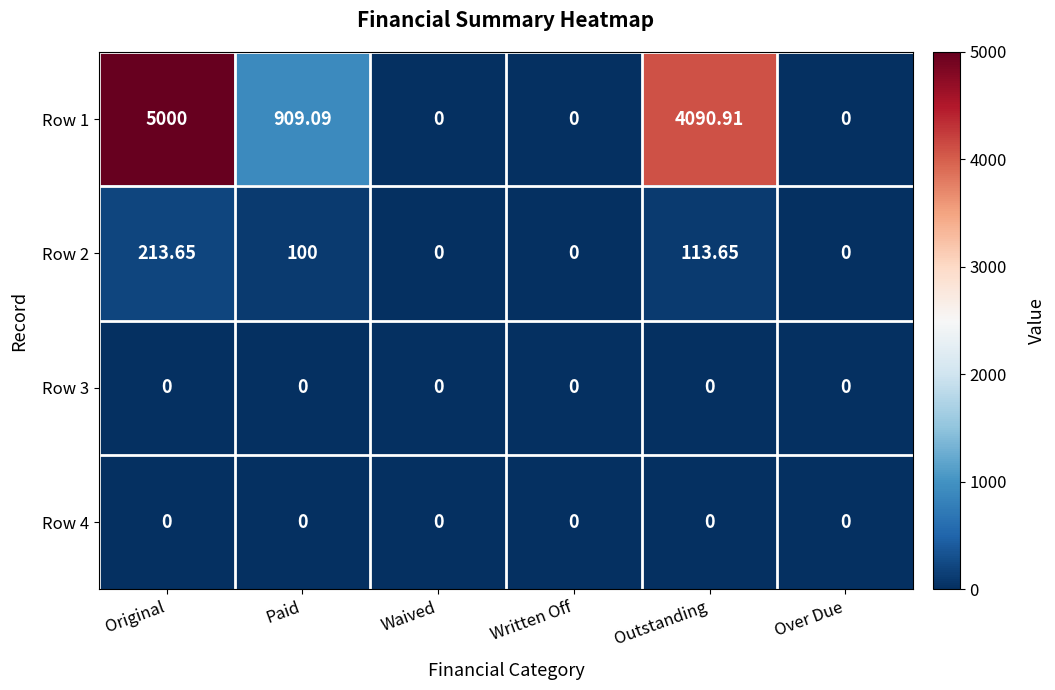

At which label is Row 1 closest to 2500?

Paid